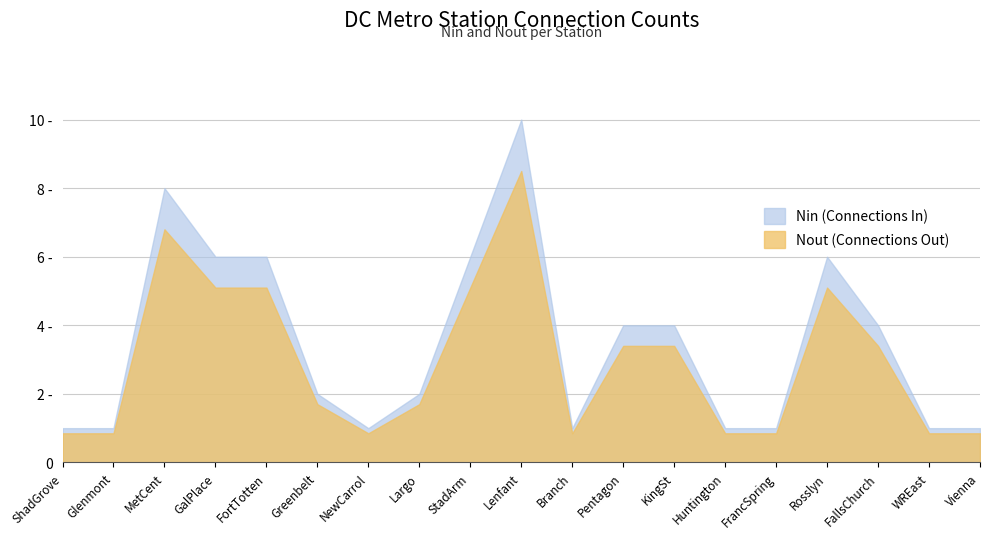

How many values in the Nin (Connections In) series are below 2?

8